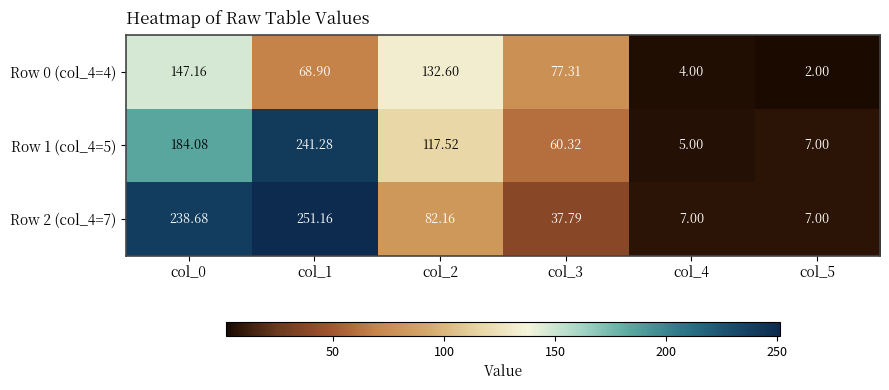

How many values in the Row 0 (col_4=4) series are below 77?

3